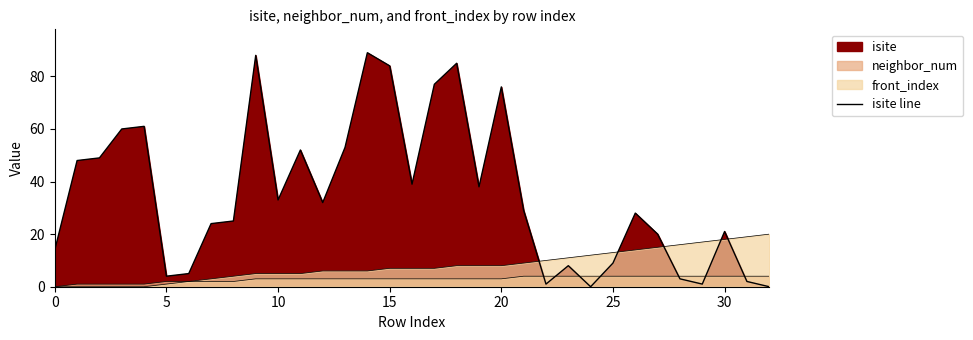

True or false: the data shows 28 at 26.

True